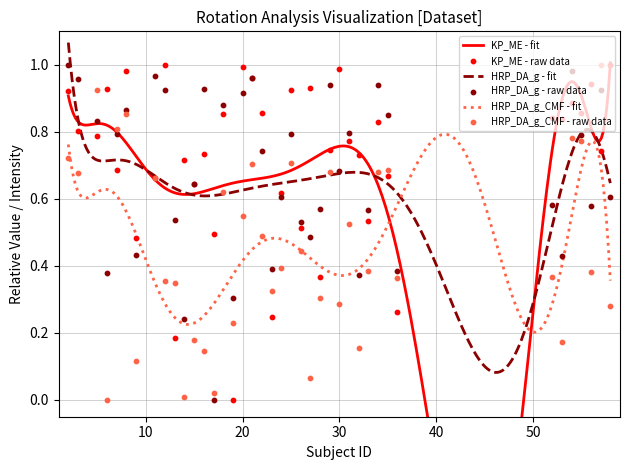

Which series has the largest total across all categories?

KP_ME